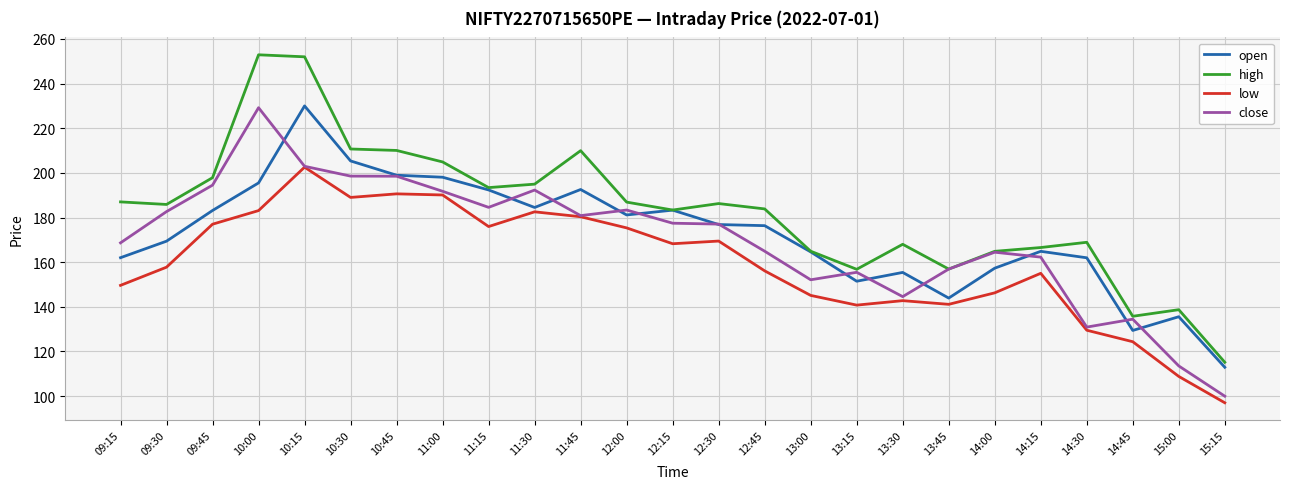

At which label does high reach its minimum?

15:15